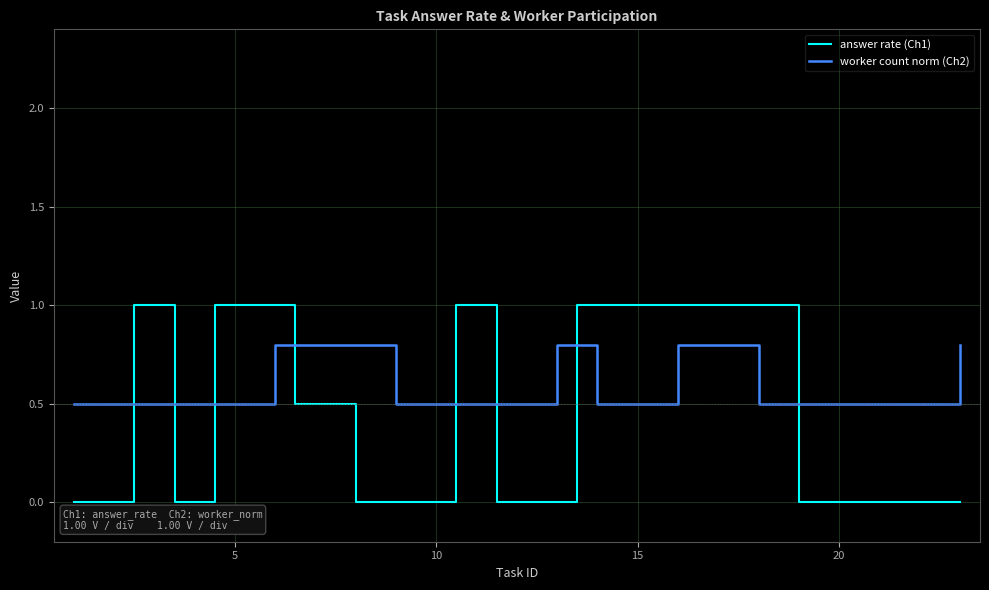

List the series in order of their overall mean, lowest first.

answer rate (Ch1), worker count norm (Ch2)